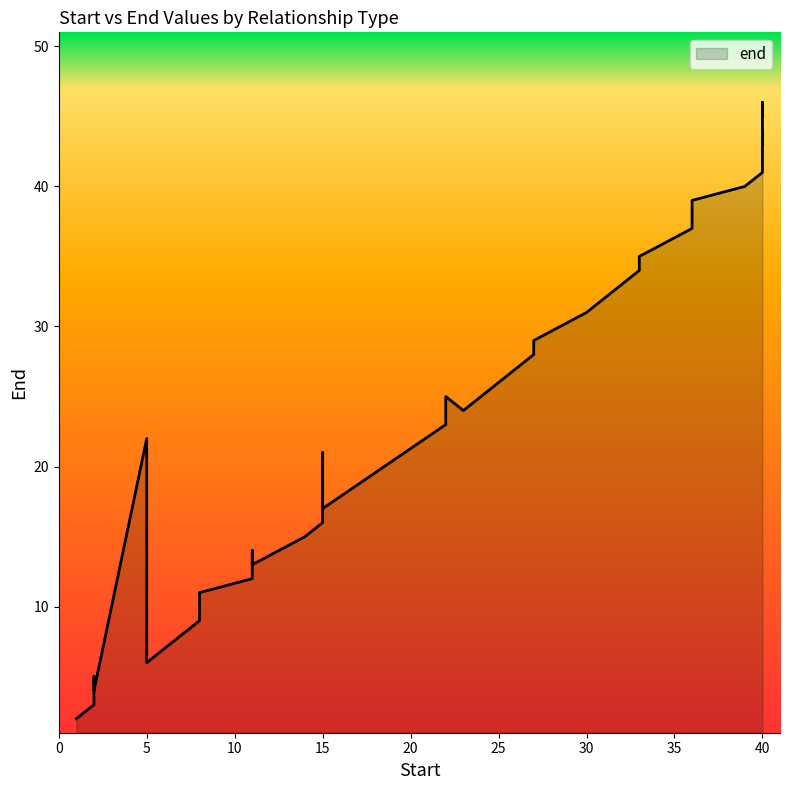

What is the difference between the values at 6 and 2?

2